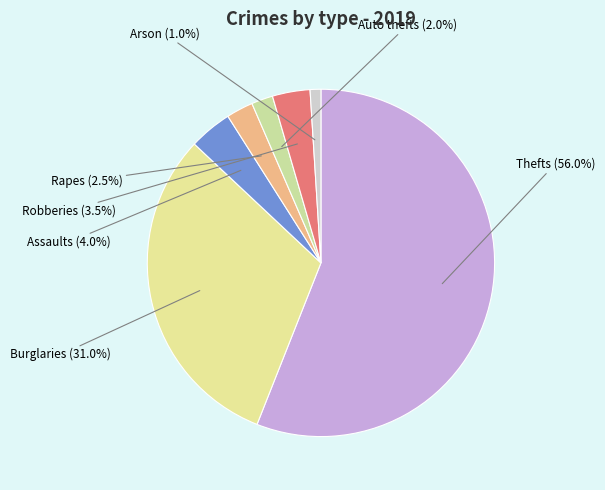

Rank the categories by value from lowest to highest.

Arson, Auto thefts, Rapes, Robberies, Assaults, Burglaries, Thefts